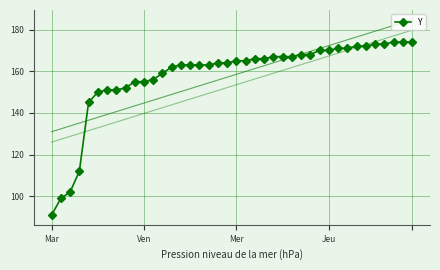

What is the sum of all values?

6313